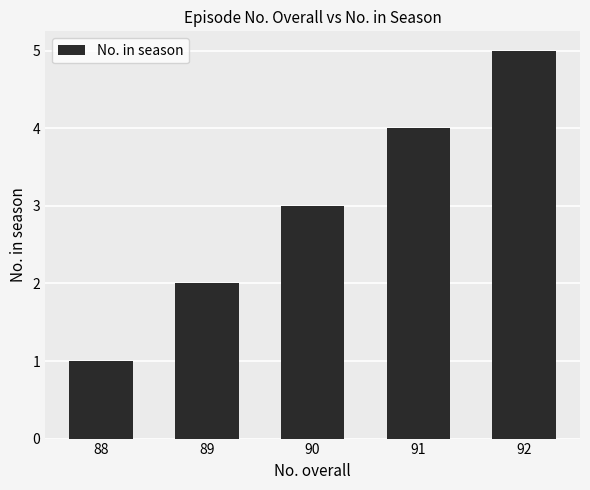

How many values are below 3?

2